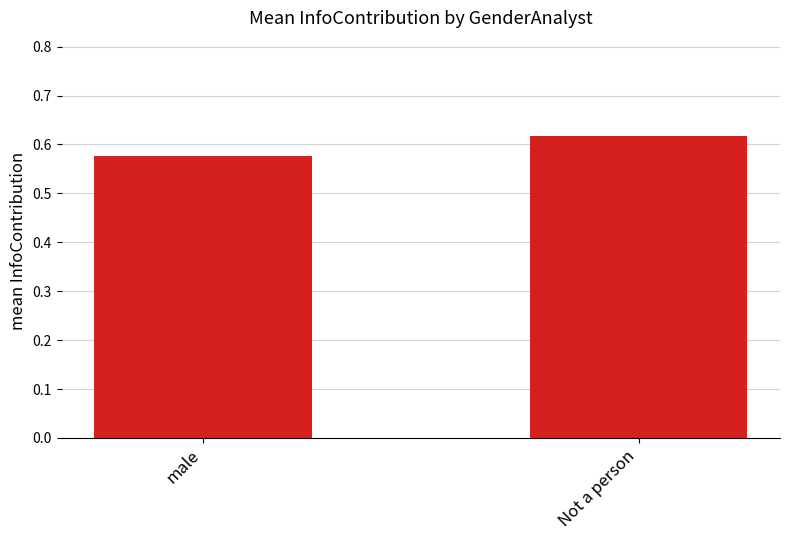

Are the bars horizontal?

No